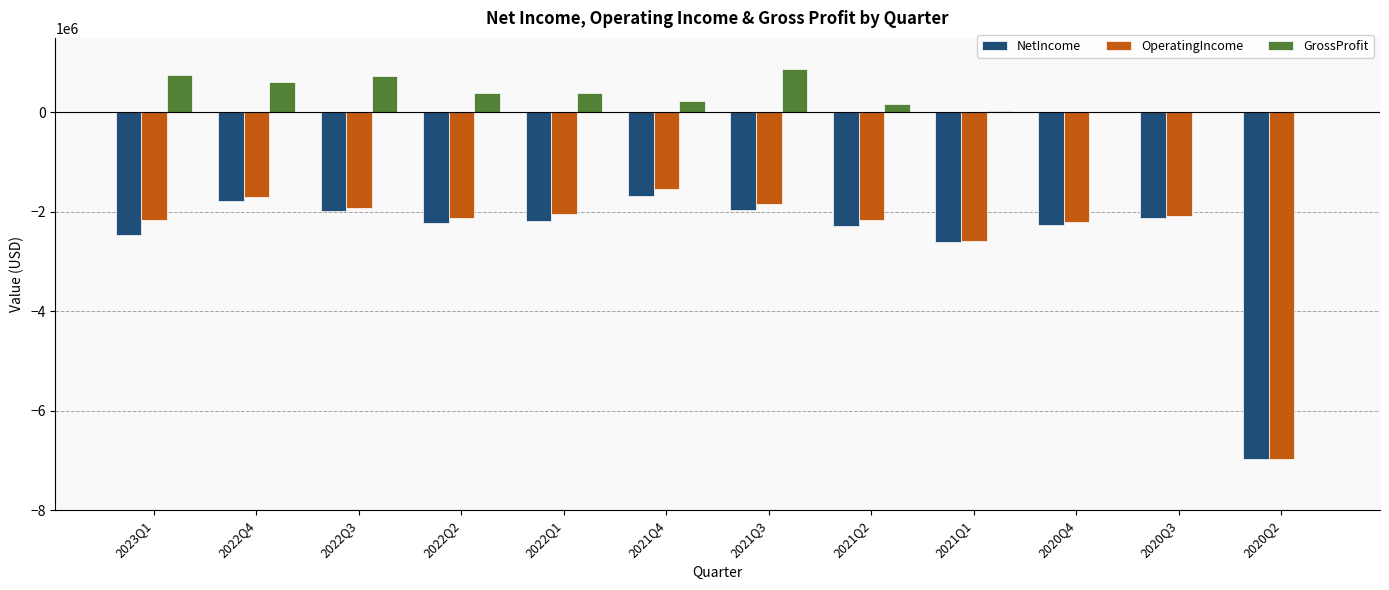

Which category has the highest value across all series?

2021Q3